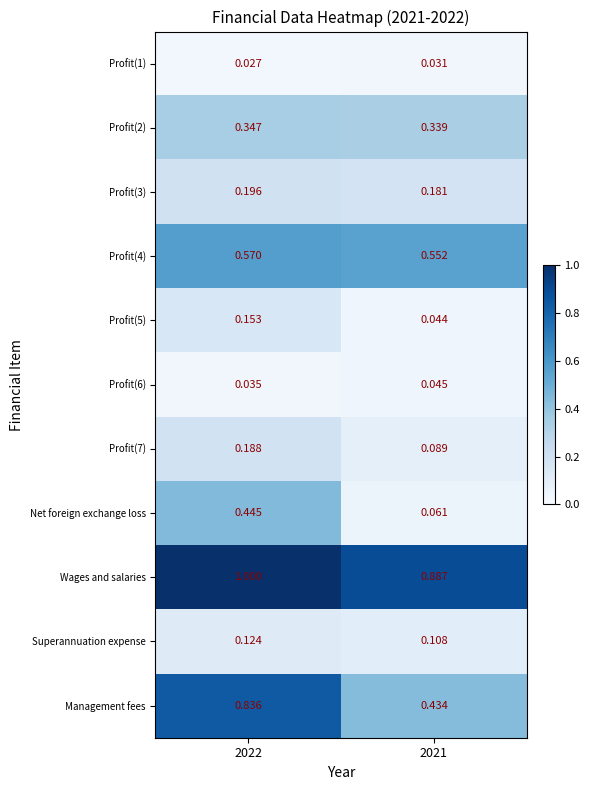

Between 2022 and 2021, which series saw the biggest shift?

Management fees